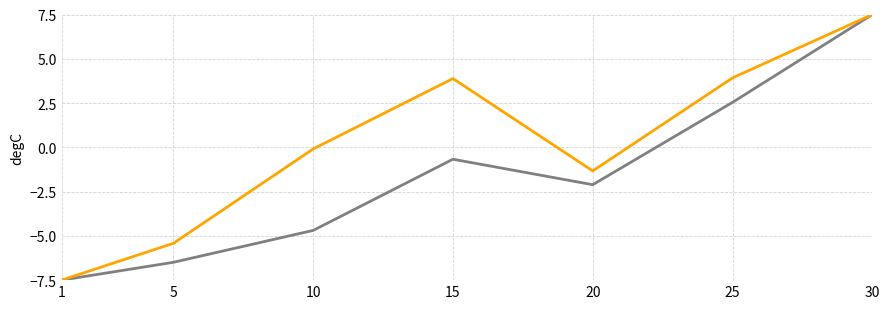

What is the difference between the highest and lowest values at 25?

1.4